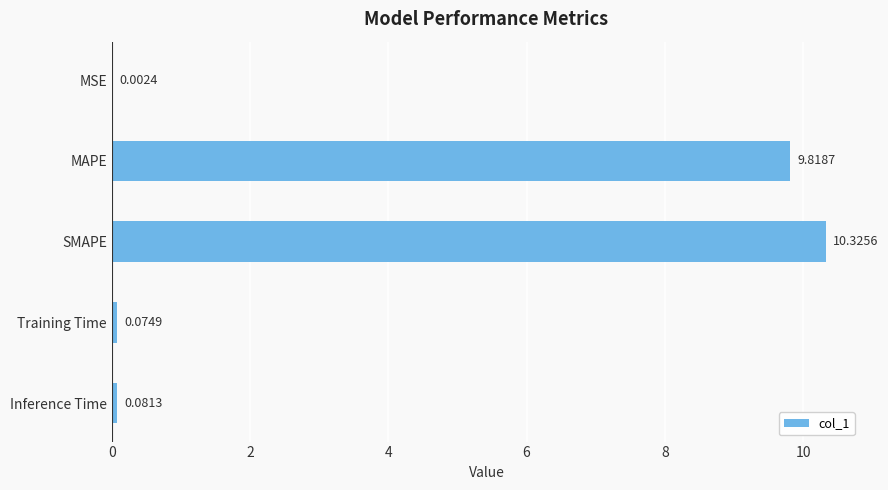

At which label is the value closest to 5?

MAPE